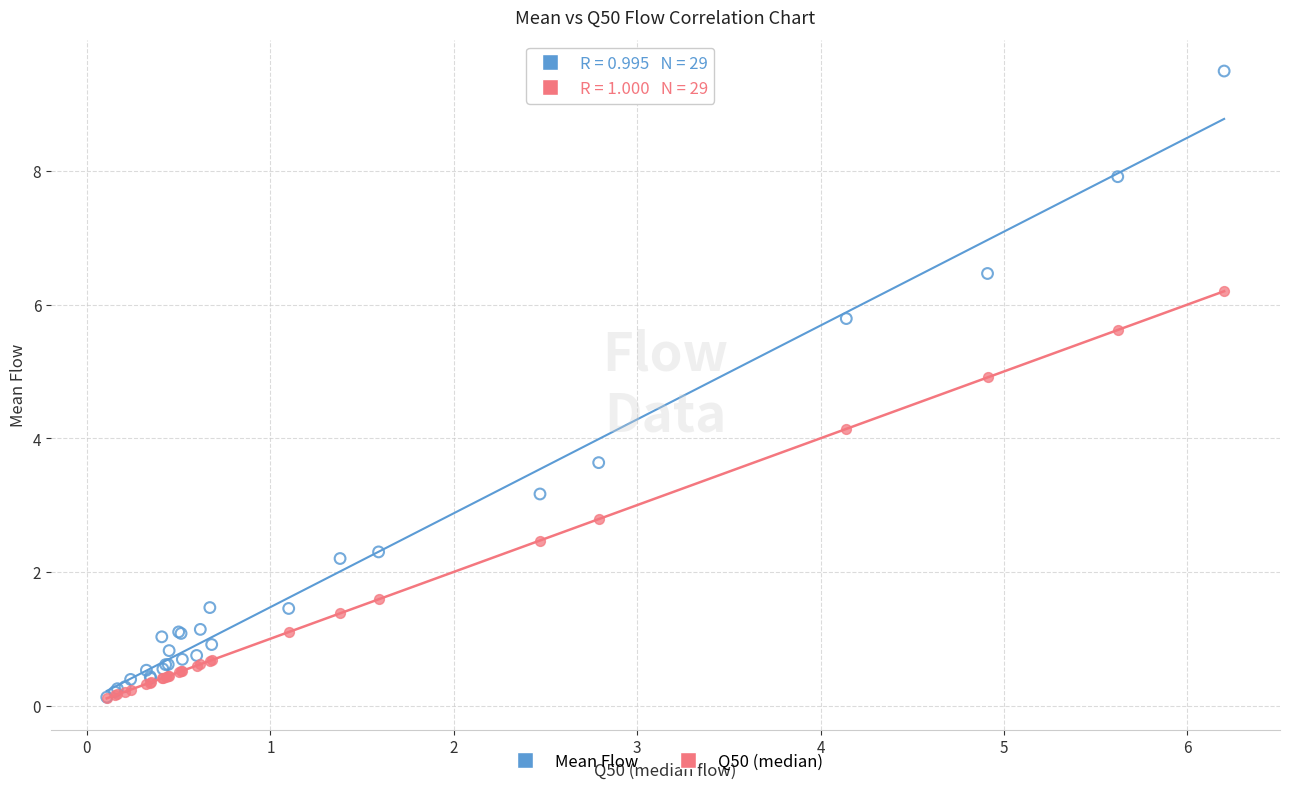

Across all series, what Y value is closest to 4?

4.1